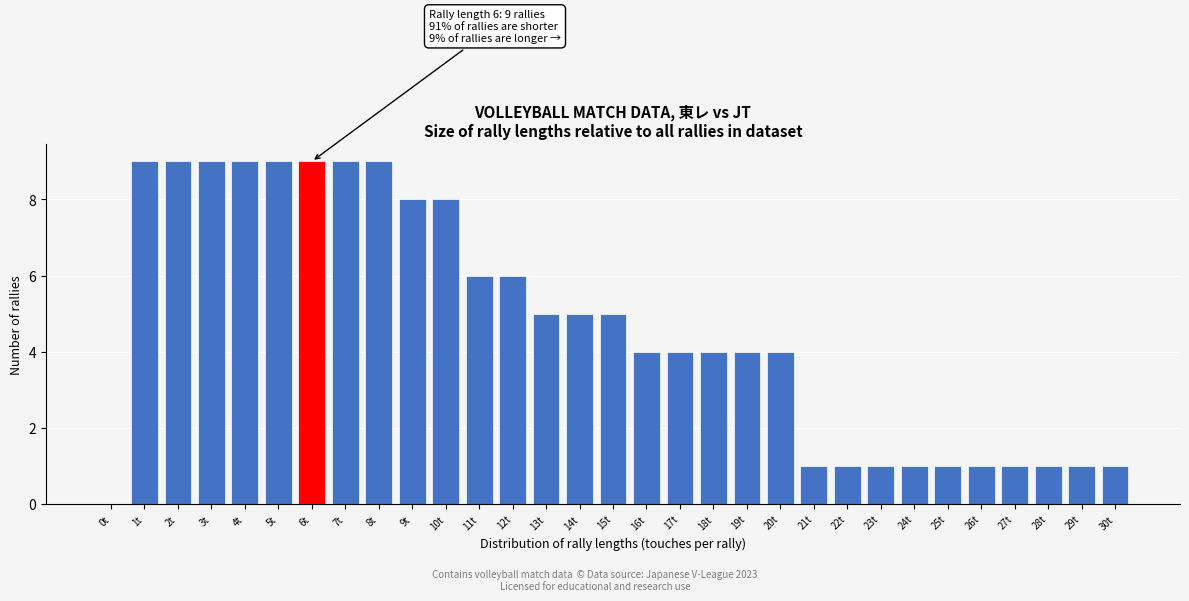

What is the change in value from 19t to 22t?

-3